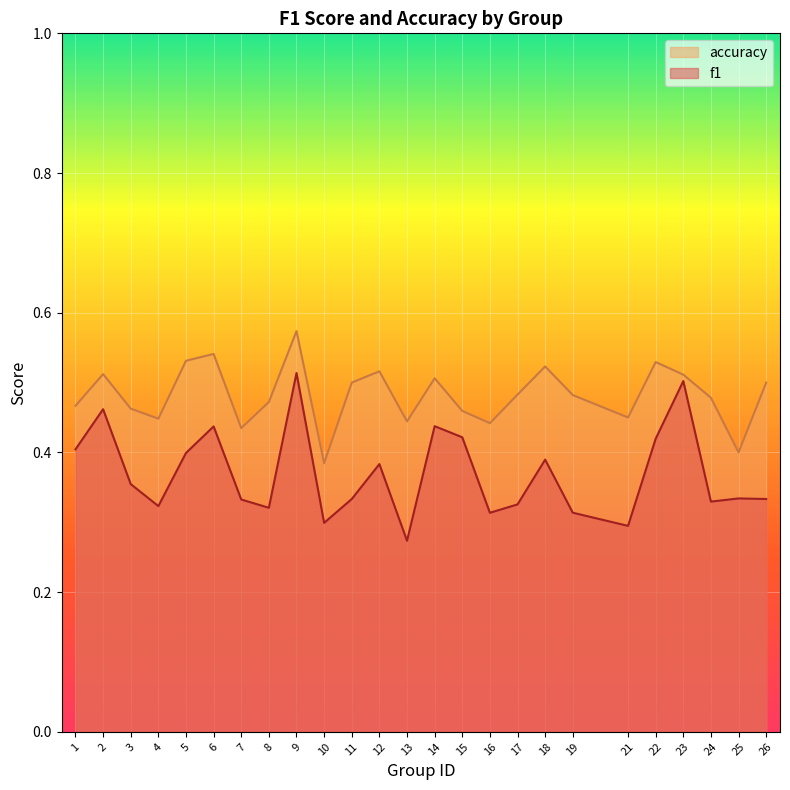

What is the lowest value of the accuracy series?

0.4